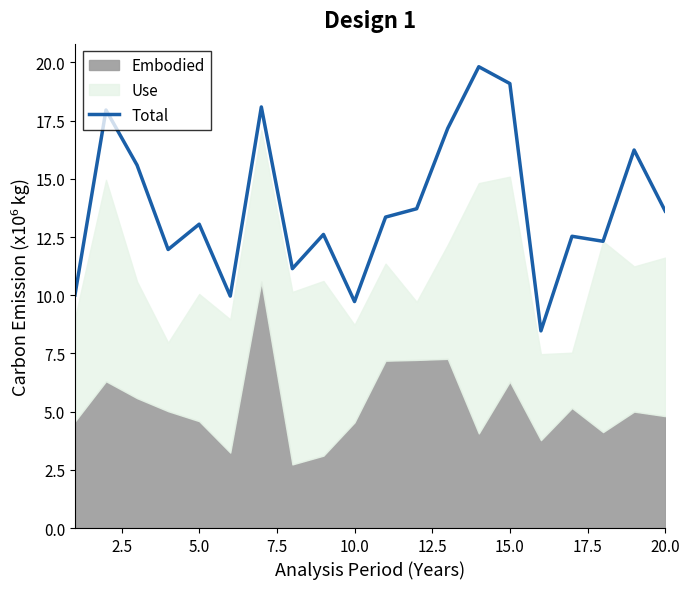

The value of Total at 20.0 is 13.6. True or false?

True